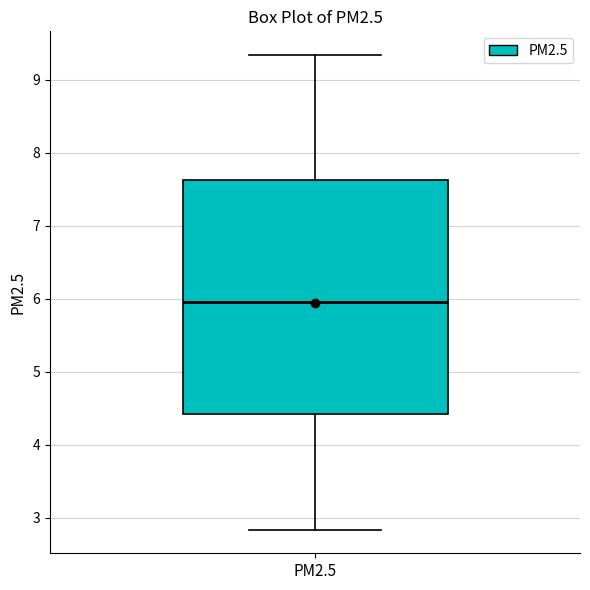

Where does the lower whisker of the box for PM2.5 end on the y-axis? The values are not printed on the chart, so give them approximately, as read against the axis.

2.8